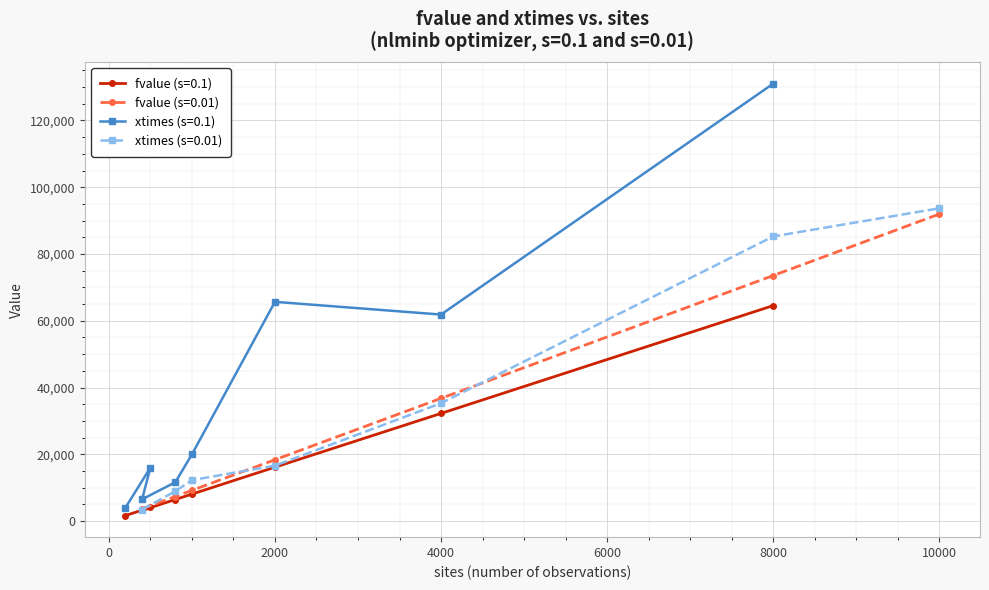

At which label does xtimes reach its peak?

8000